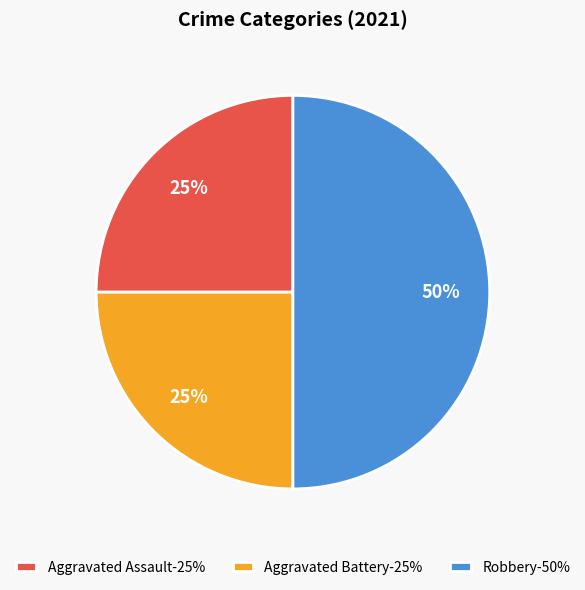

Is it true that Robbery is 50% of the pie?

True